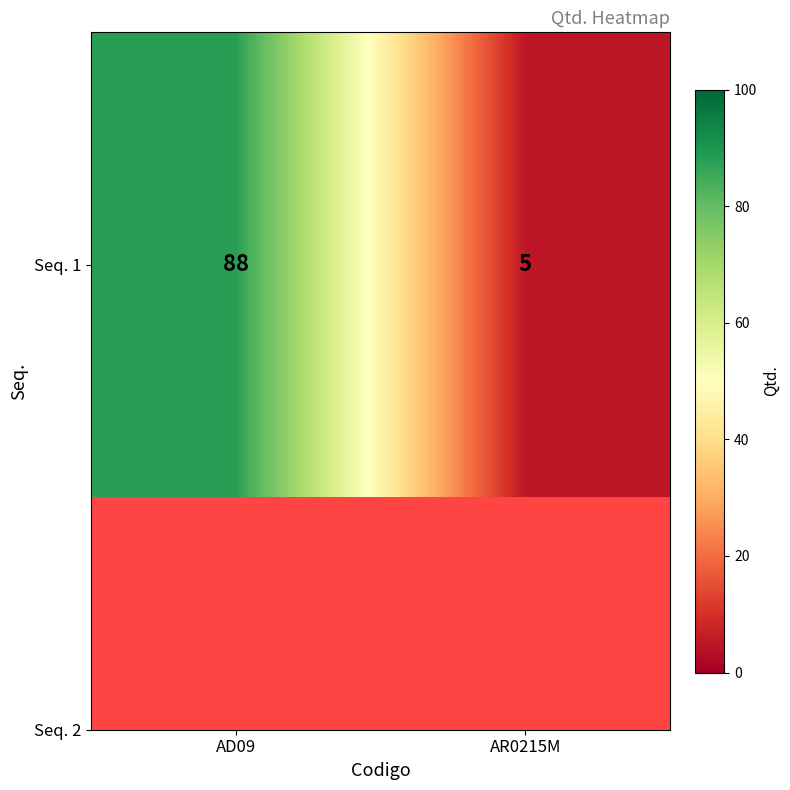

The chart shows a value of 88 at AD09. True or false?

True